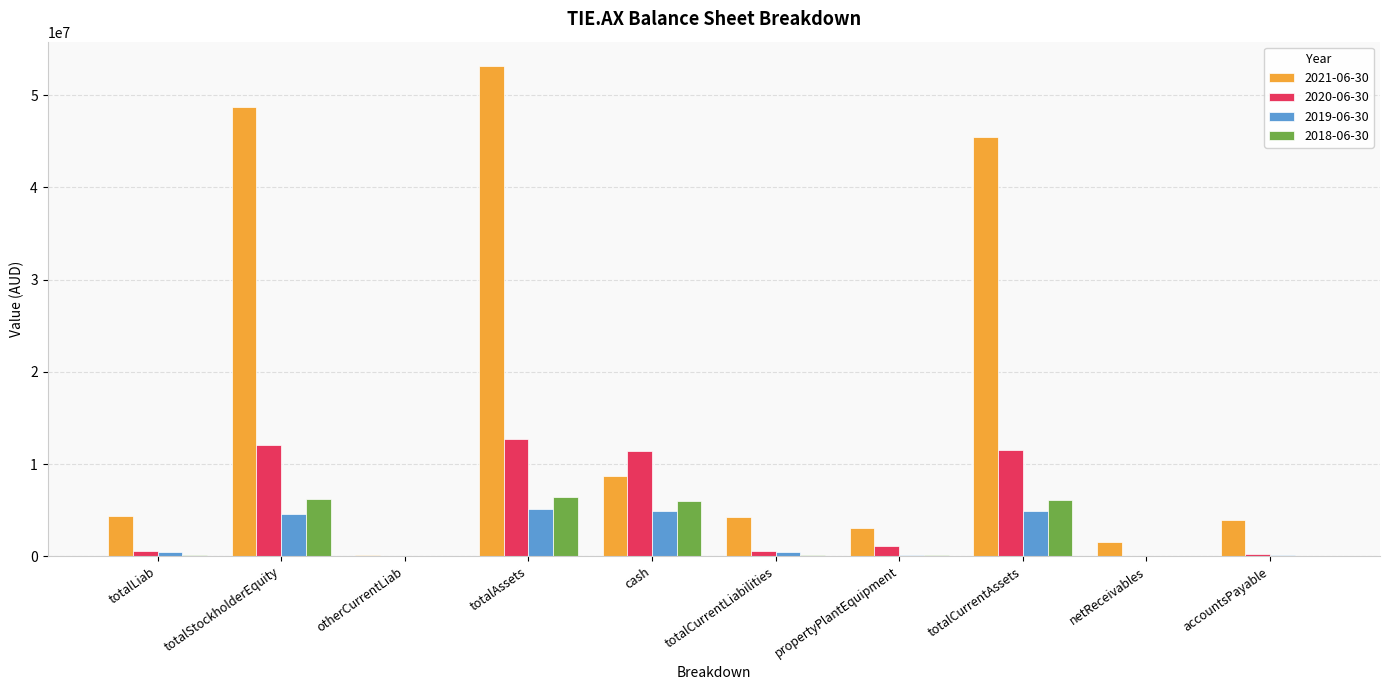

Which series has the largest total across all categories?

2021-06-30